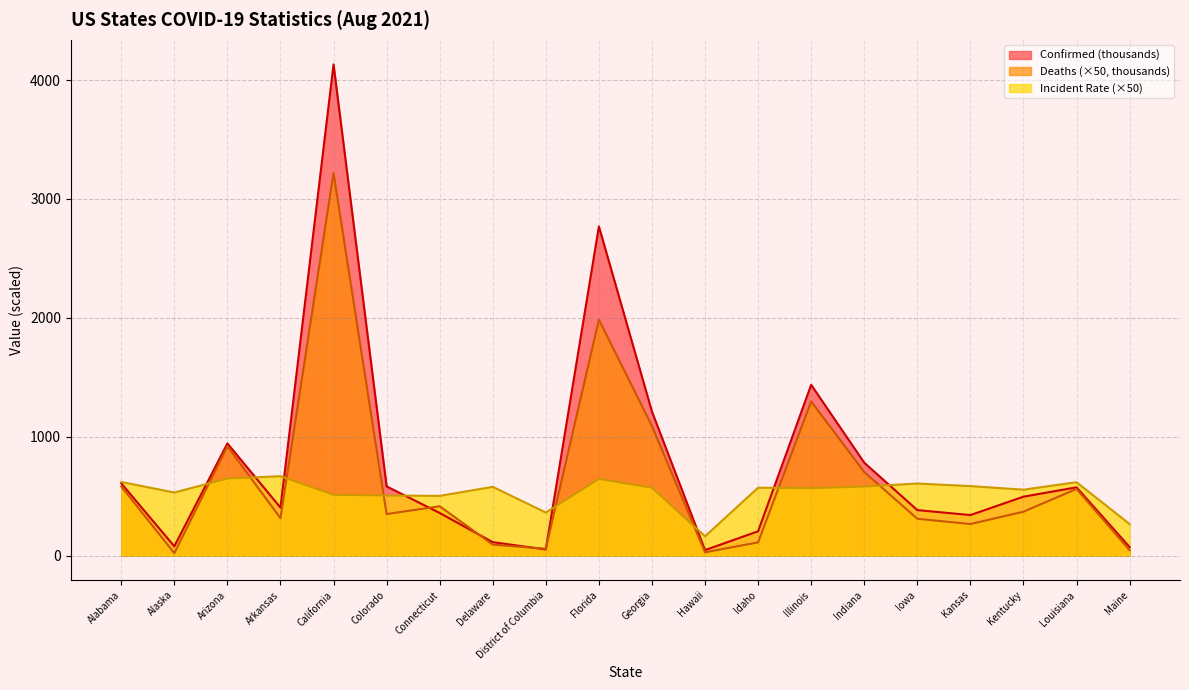

Reading left to right, list all the values displayed in this chart.

Confirmed: Alabama=607.2	Alaska=77.6	Arizona=943.4	Arkansas=402.9	California=4132.4	Colorado=581.7	Connecticut=358.1	Delaware=112.6	District of Columbia=51.1	Florida=2769.0	Georgia=1211.4	Hawaii=45.9	Idaho=204.1	Illinois=1436.4	Indiana=781.3	Iowa=382.4	Kansas=340.5	Kentucky=495.1	Louisiana=573.9	Maine=71.3
Deaths: Alabama=581.2	Alaska=19.9	Arizona=918.8	Arkansas=314.5	California=3218.7	Colorado=348.9	Connecticut=414.8	Delaware=91.8	District of Columbia=57.5	Florida=1984.8	Georgia=1090.1	Hawaii=27.1	Idaho=110.9	Illinois=1296.8	Indiana=702.7	Iowa=309.6	Kansas=265.2	Kentucky=368.6	Louisiana=560.5	Maine=45.1
Incident_Rate: Alabama=619.2	Alaska=530.3	Arizona=648.1	Arkansas=667.6	California=511.2	Colorado=505.1	Connecticut=502.2	Delaware=578.0	District of Columbia=362.0	Florida=644.6	Georgia=570.5	Hawaii=161.9	Idaho=571.0	Illinois=566.8	Indiana=580.3	Iowa=606.0	Kansas=584.4	Kentucky=554.1	Louisiana=617.3	Maine=265.2